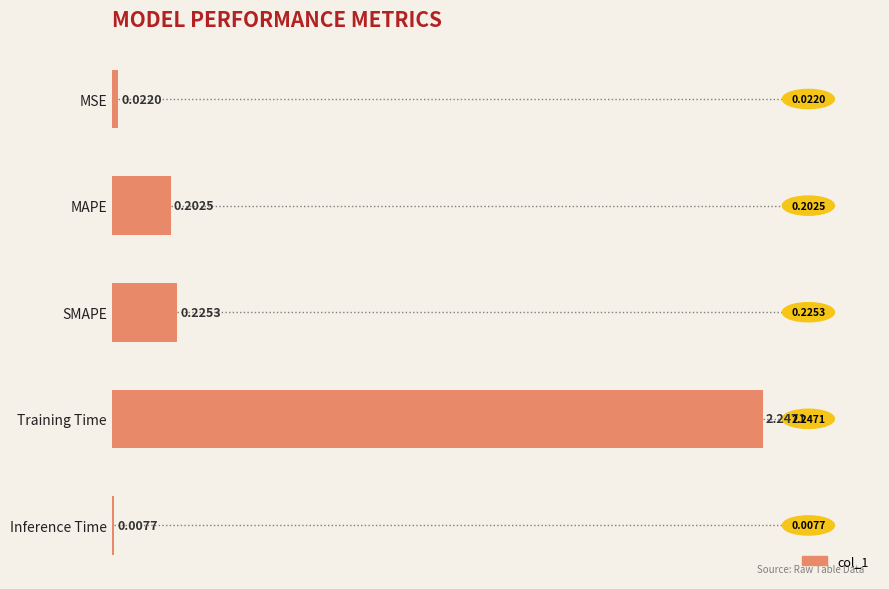

At which label is the value closest to 1?

SMAPE